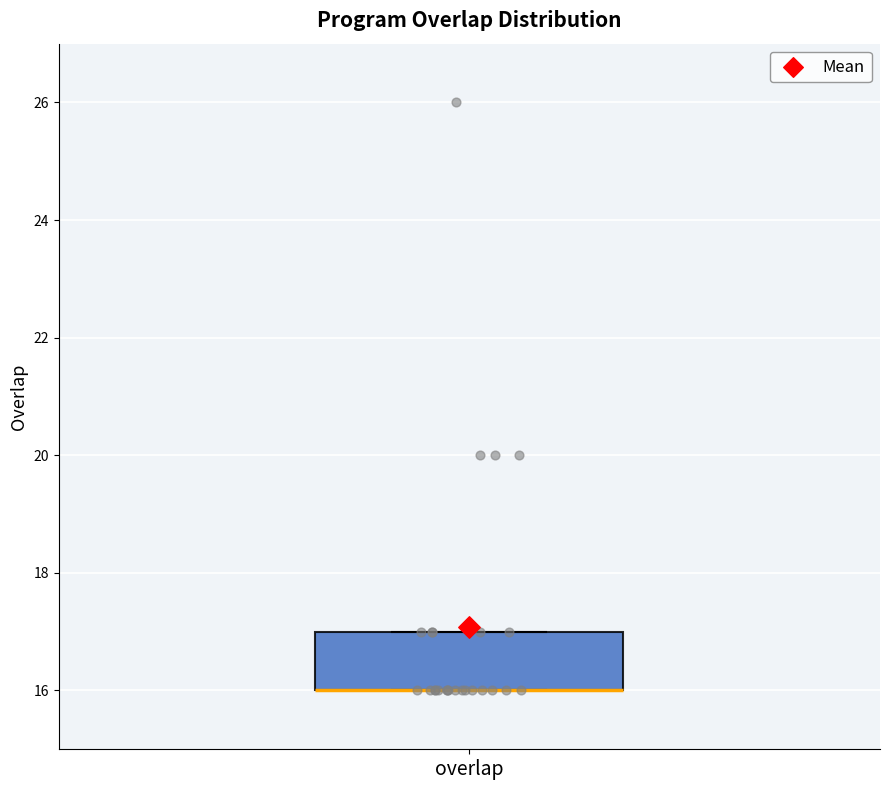

Where is the lower edge of the box for overlap on the y-axis? The values are not printed on the chart, so give them approximately, as read against the axis.

16